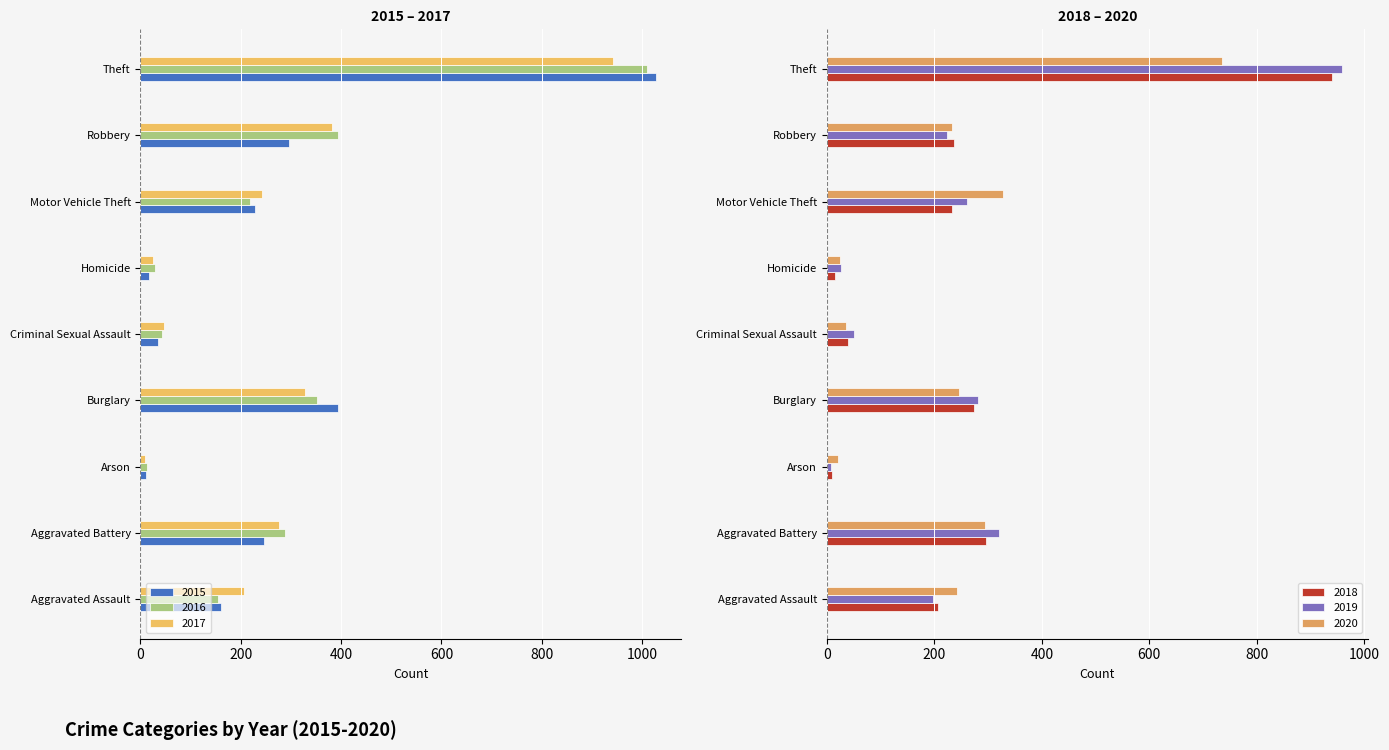

Which series has the largest total across all categories?

2019